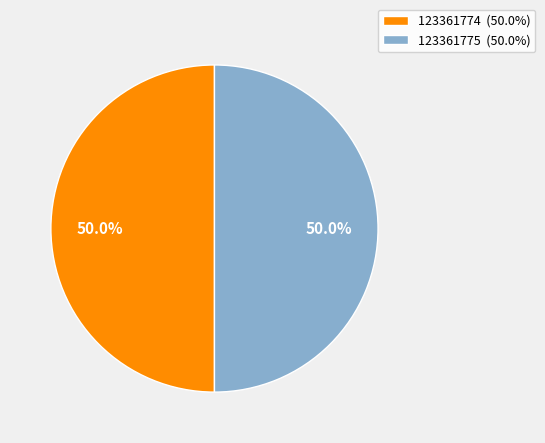

What percentage do 123361774 (50.0%) and 123361775 (50.0%) together represent?

100.0%